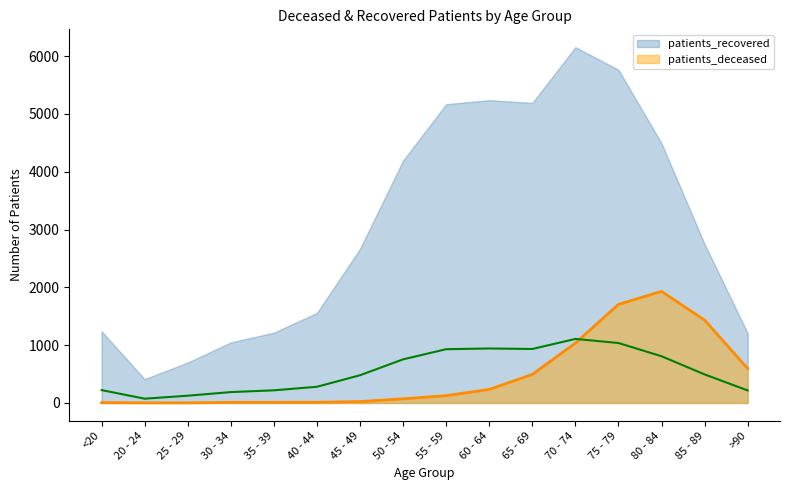

In patients_deceased, how many points are lower than both neighbors (excluding endpoints)?

1